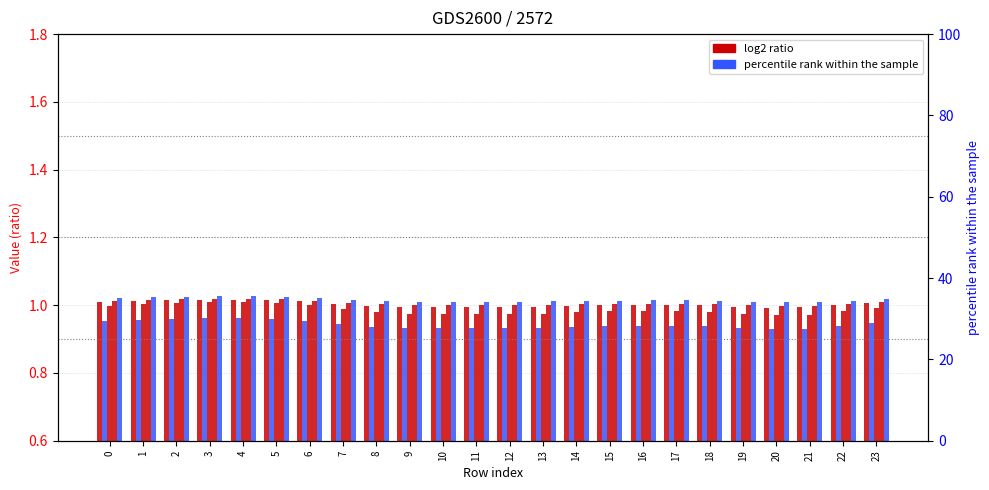

Between 18 and 1, which is larger?

1